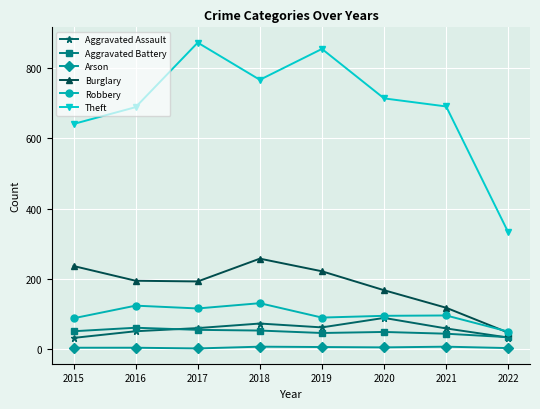

How many interior local peaks does the Robbery series have?

3